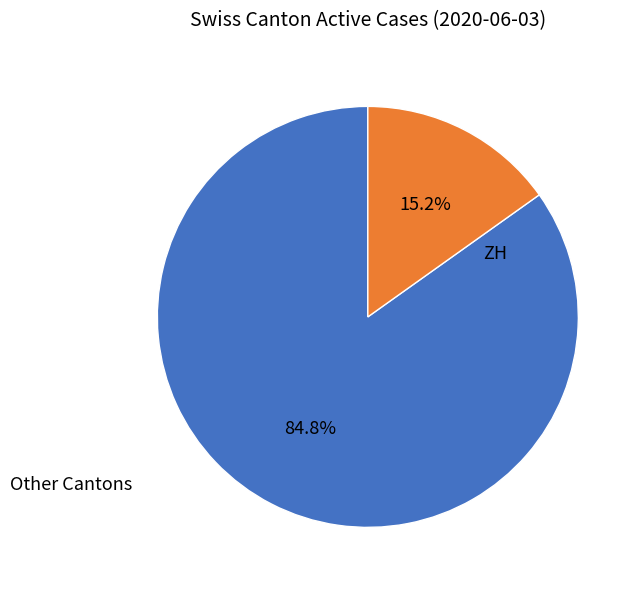

Rank the categories by value from highest to lowest.

Other Cantons, ZH